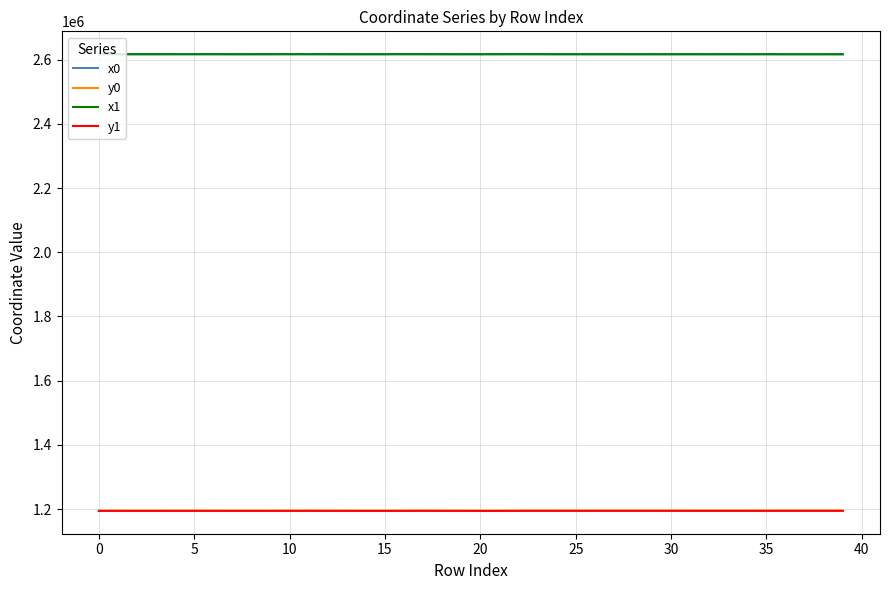

True or false: x1 and y0 cross at least once.

False